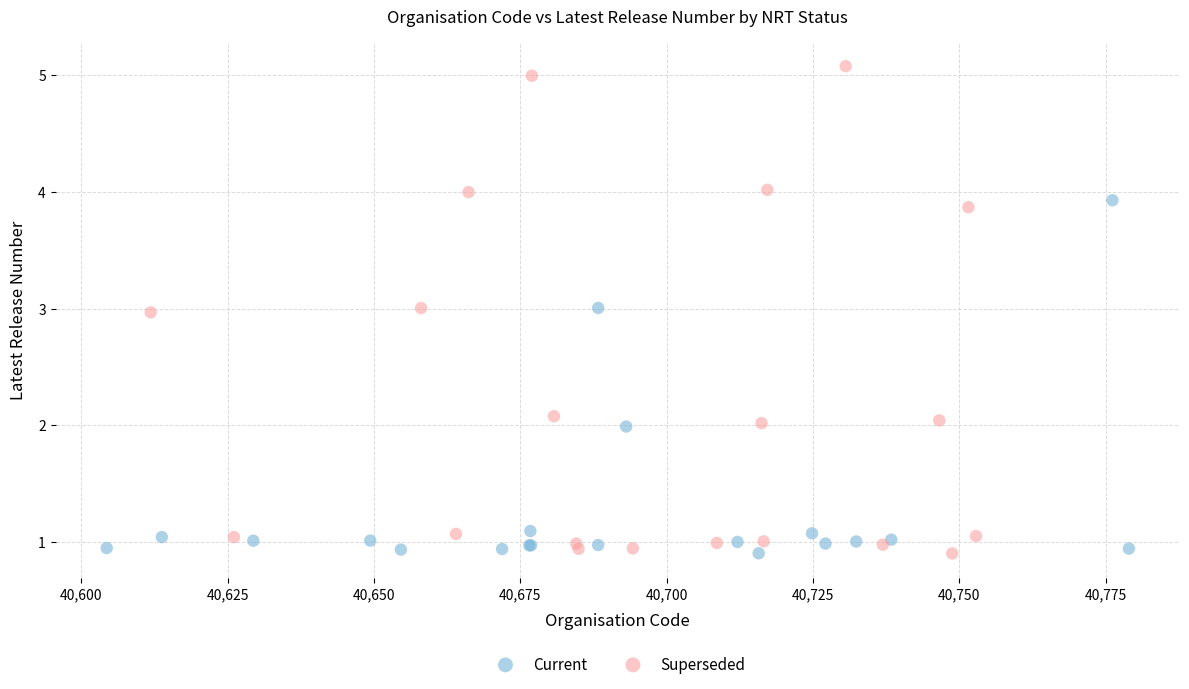

Which series has the widest spread of Y values?

Superseded